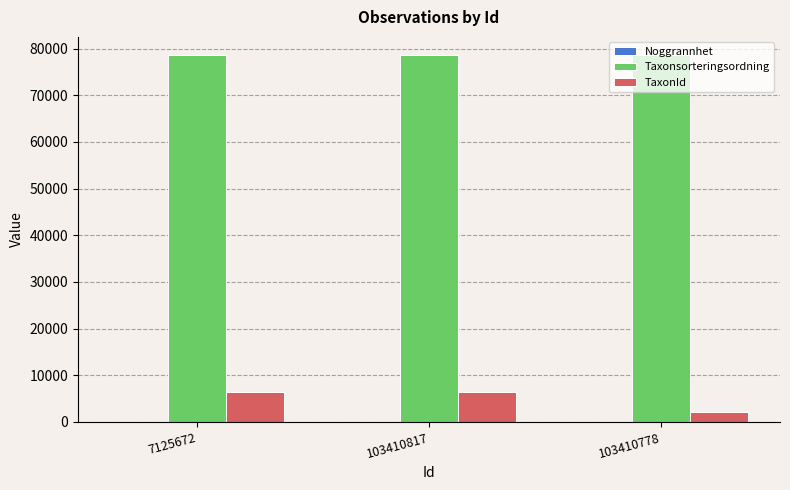

What is the sum of all TaxonId values?

14997